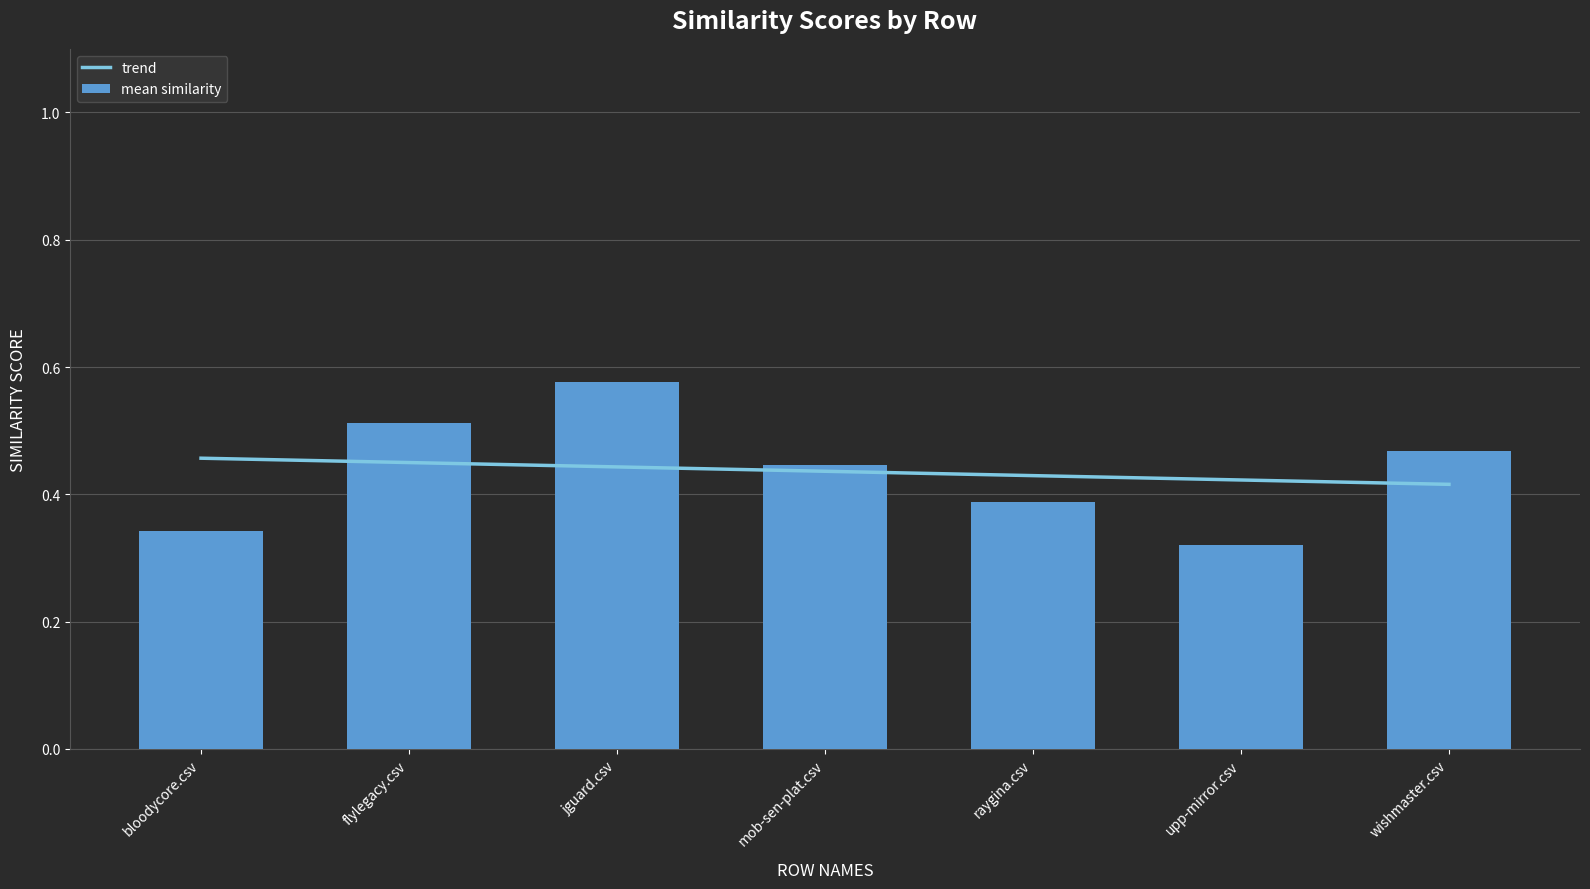

What is the total value across all series at wishmaster.csv?

0.9